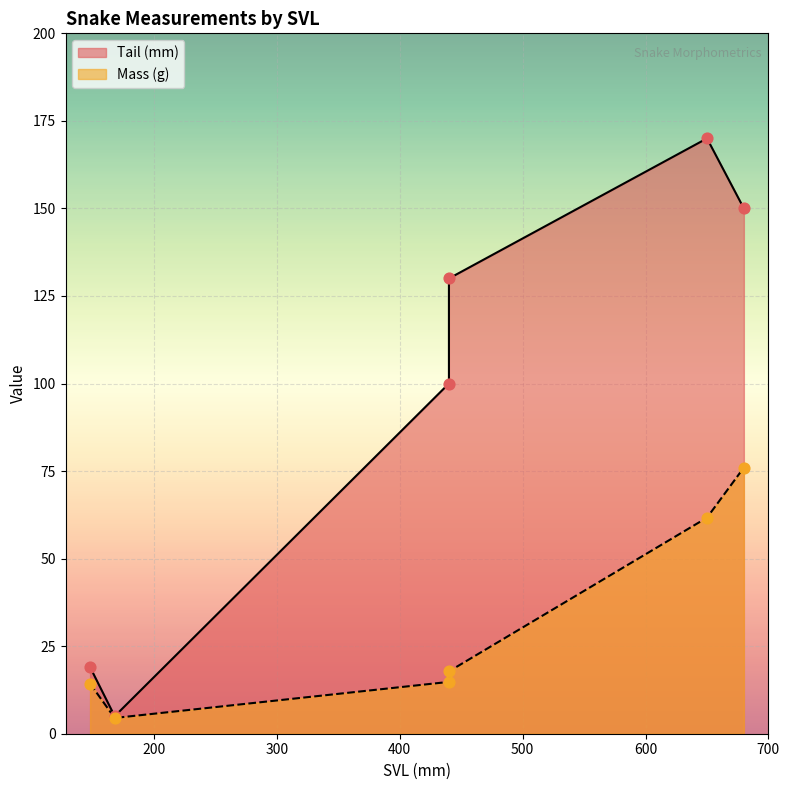

Which series has the largest total across all categories?

Tail (mm)